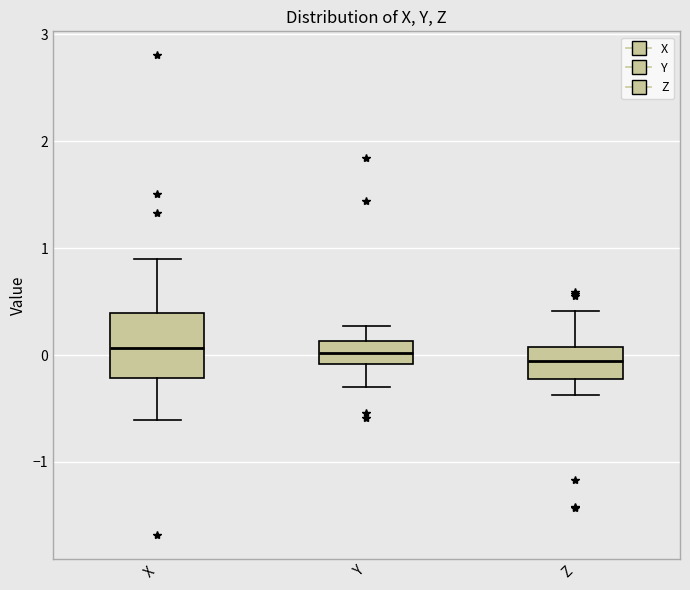

Reading left to right, read every box against the y-axis: the position of its median line, the range the box covers, and the ends of its whiskers. The values are not printed on the chart, so give them approximately, as read against the axis.

X: median 0.1, box -0.2 to 0.4, whiskers -0.6 to 0.9
Y: median 0.0, box -0.1 to 0.1, whiskers -0.3 to 0.3
Z: median -0.1, box -0.2 to 0.1, whiskers -0.4 to 0.4